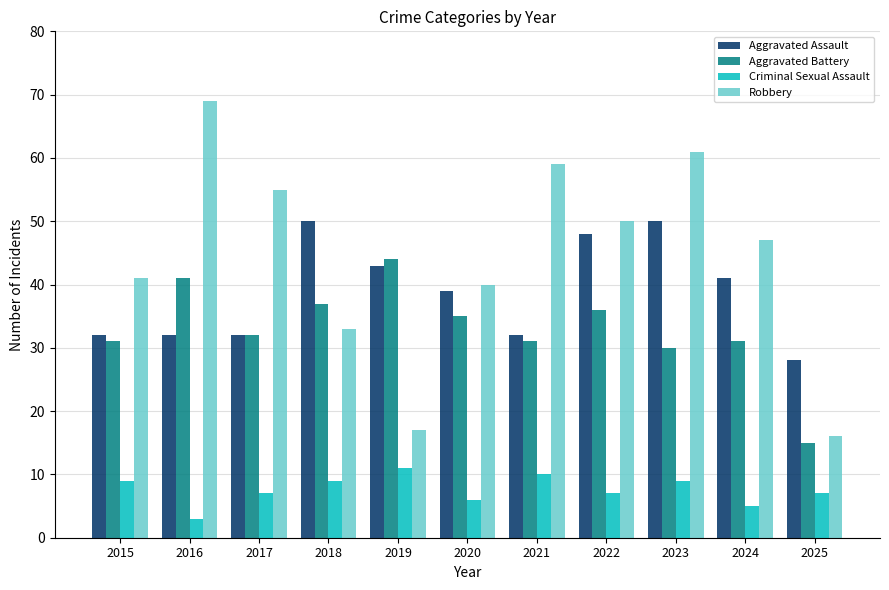

What is the approximate value of Criminal Sexual Assault at 2021?

10